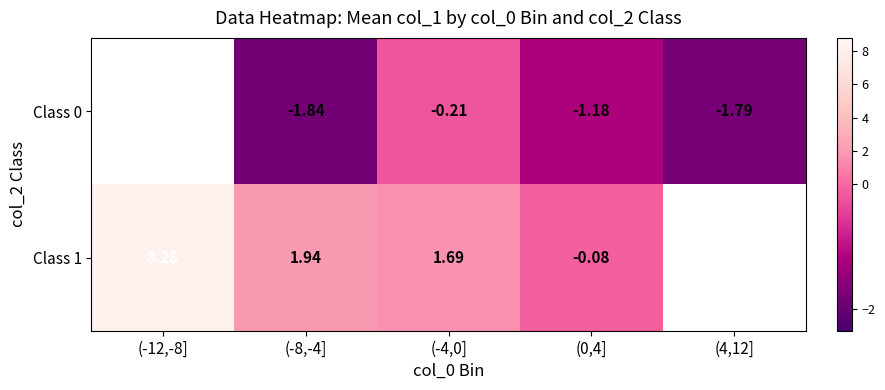

Is the value of Class 0 at (-8,-4] greater than the value of Class 1 at (-8,-4]?

No